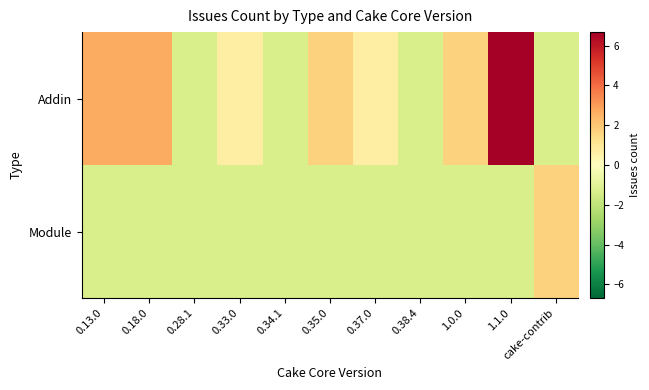

What is the greatest value displayed?

6.7